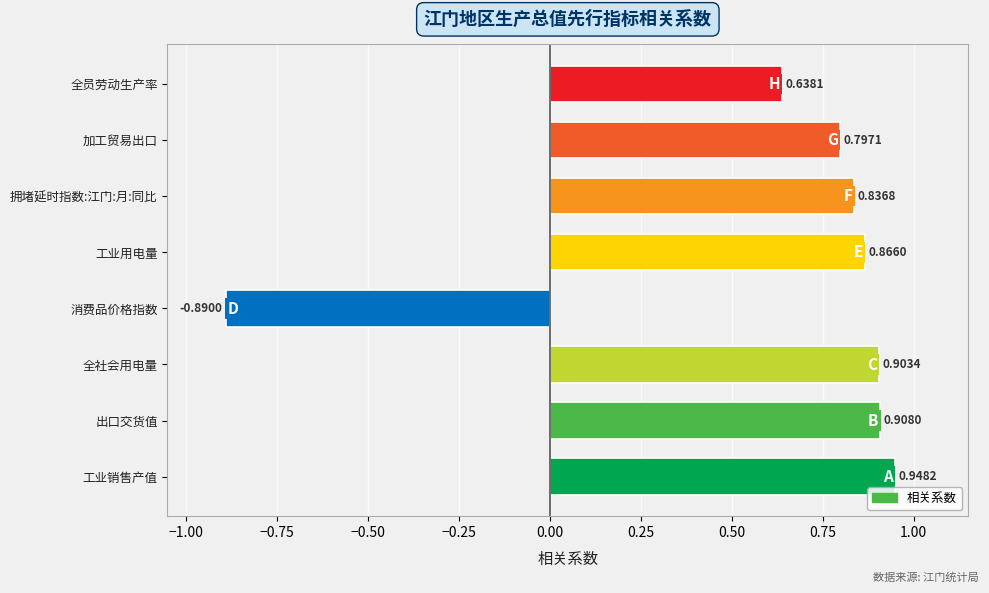

What is the sum of the values at 工业用电量 and 全员劳动生产率?

1.5